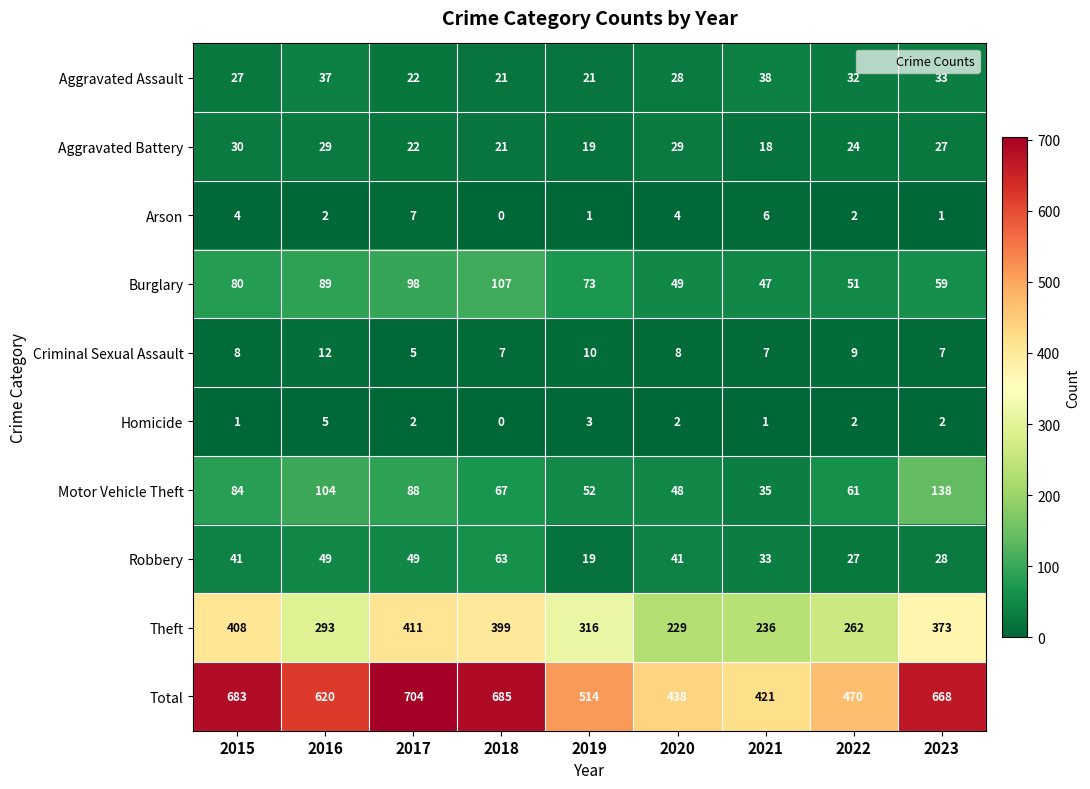

What is the difference between the maximum and second lowest values in the Aggravated Battery series?

11